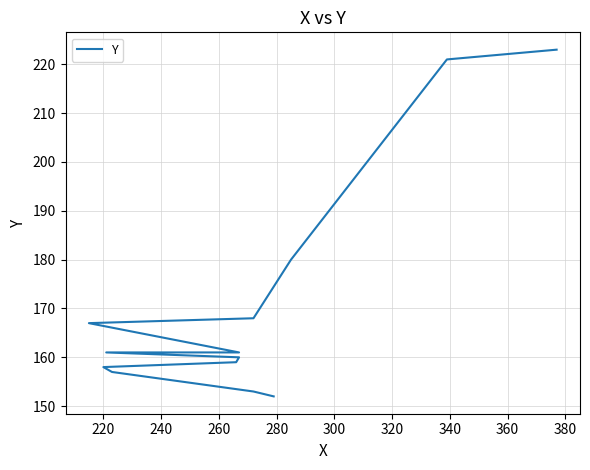

What is the difference between the maximum and minimum values?

71